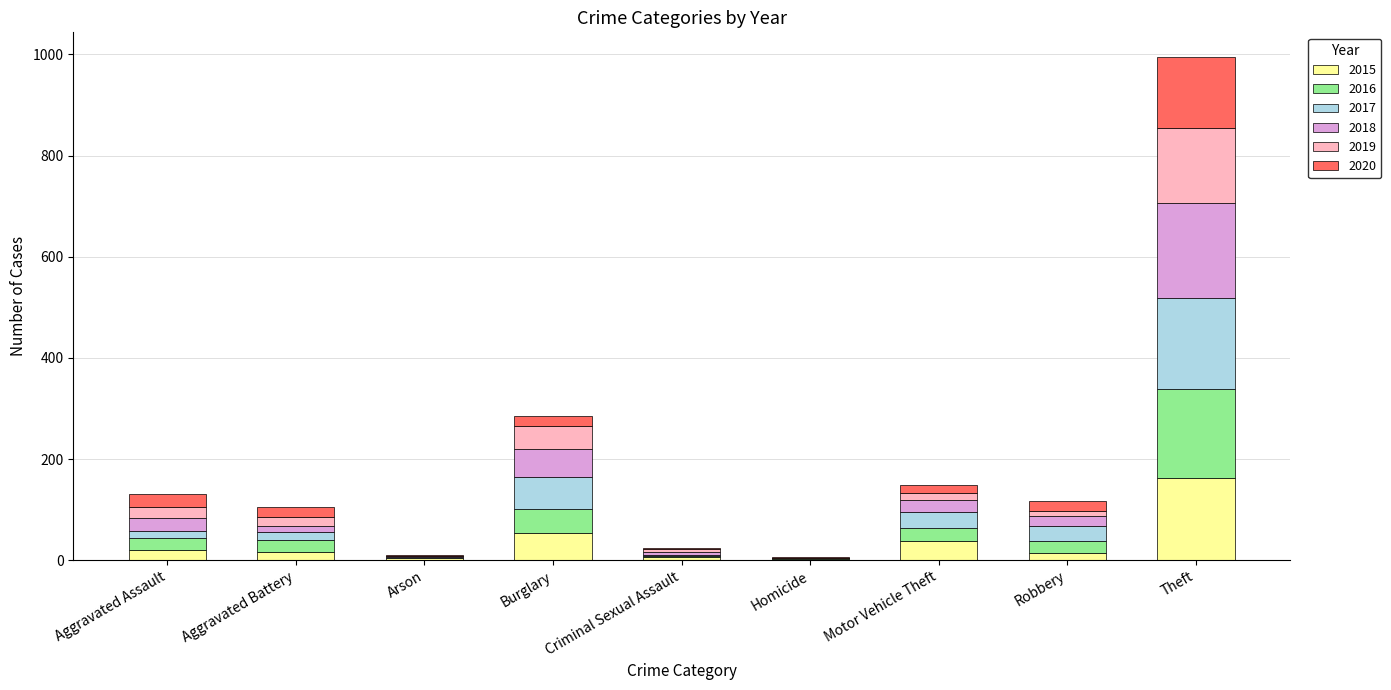

What are all the series names shown in the legend?

2015, 2016, 2017, 2018, 2019, 2020